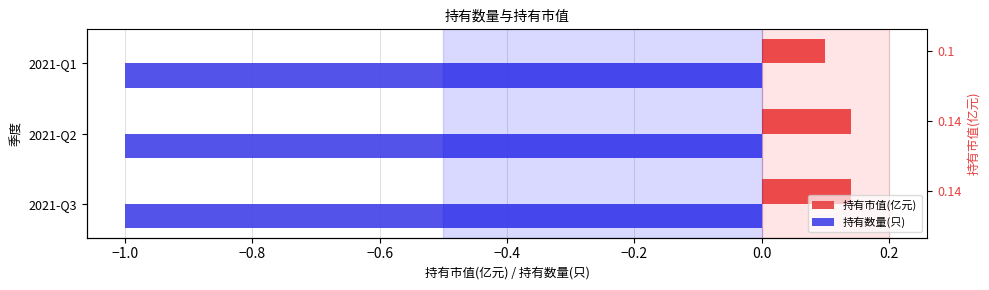

At how many categories does at least one series exceed 0?

3